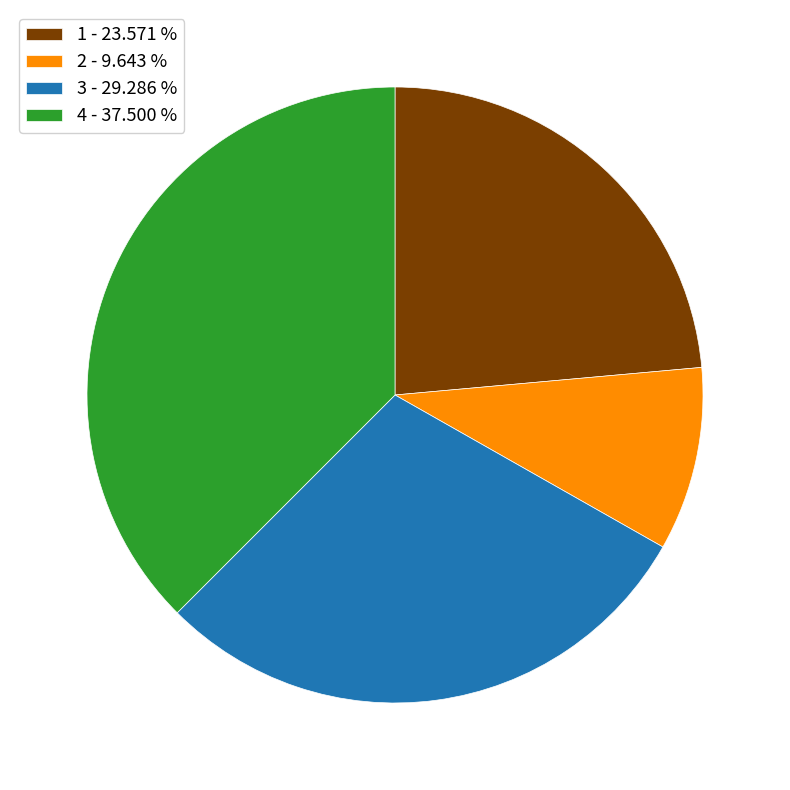

What is the ratio of the value at 4 - 37.500 % to the value at 3 - 29.286 %?

1.3